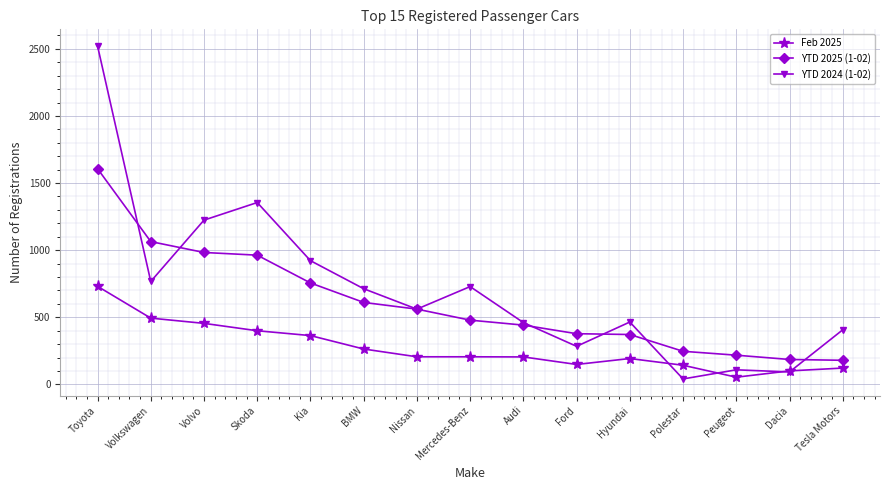

Rank the series at Volkswagen from highest to lowest value.

YTD 2025 (1-02), YTD 2024 (1-02), Feb 2025